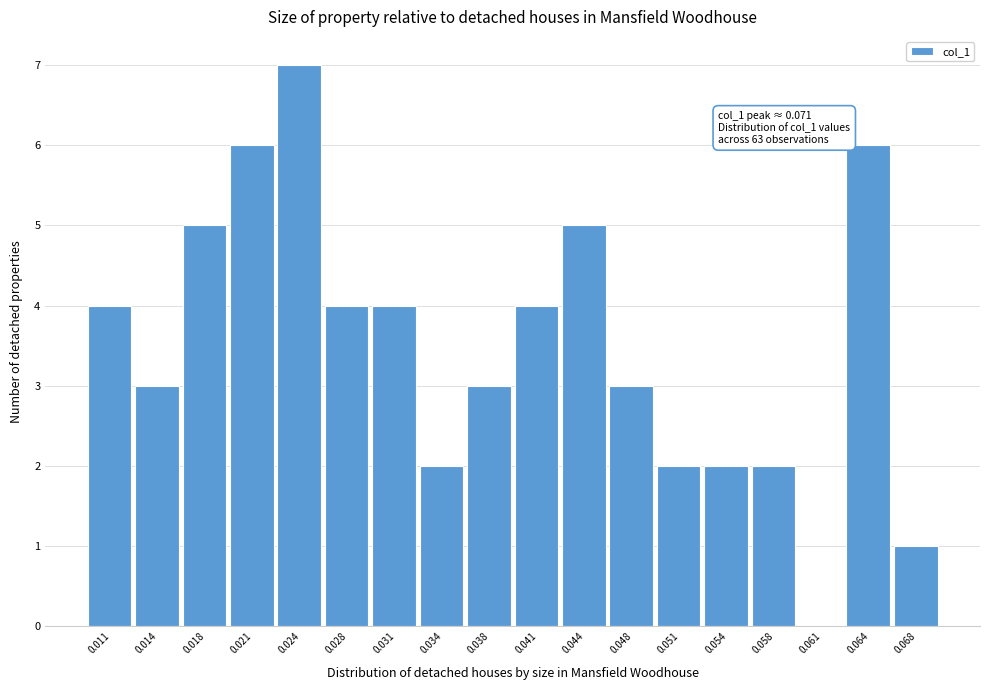

Reading left to right, transcribe all the data shown in this chart.

0.011=4	0.014=3	0.018=5	0.021=6	0.024=7	0.028=4	0.031=4	0.034=2	0.038=3	0.041=4	0.044=5	0.048=3	0.051=2	0.054=2	0.058=2	0.061=0	0.064=6	0.068=1